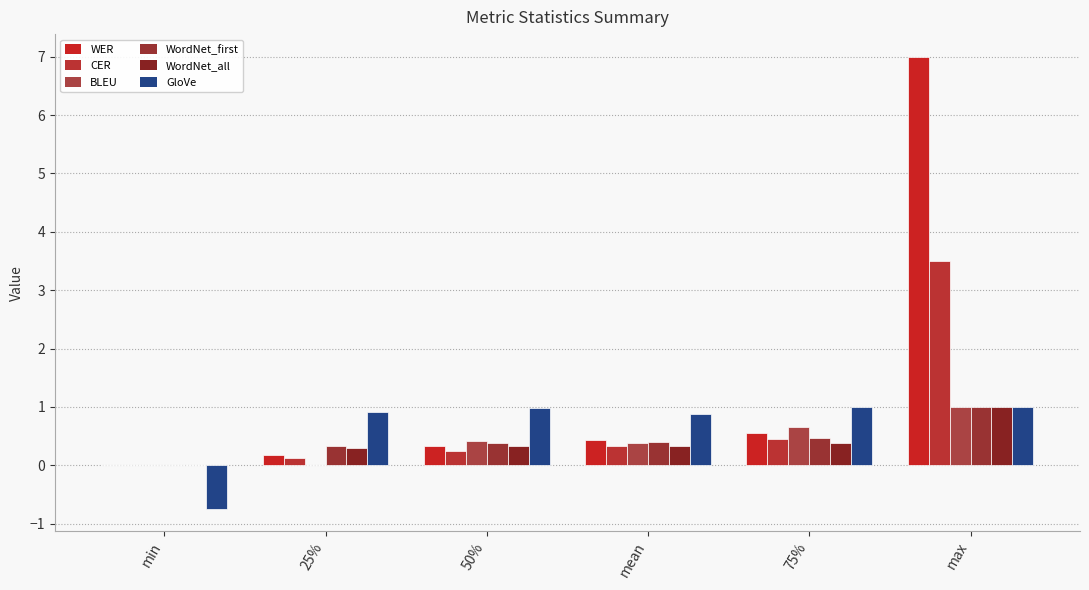

At mean, list the series in order from largest to smallest.

GloVe, WER, WordNet_first, BLEU, CER, WordNet_all